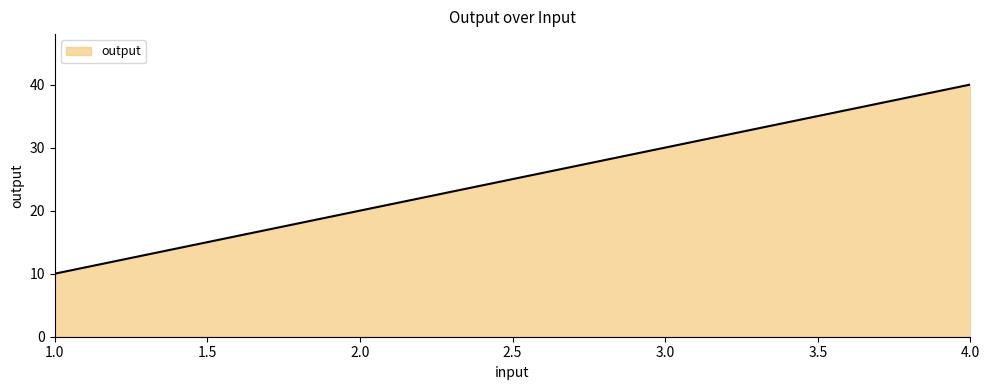

The value at 2.0 is 31. True or false?

False